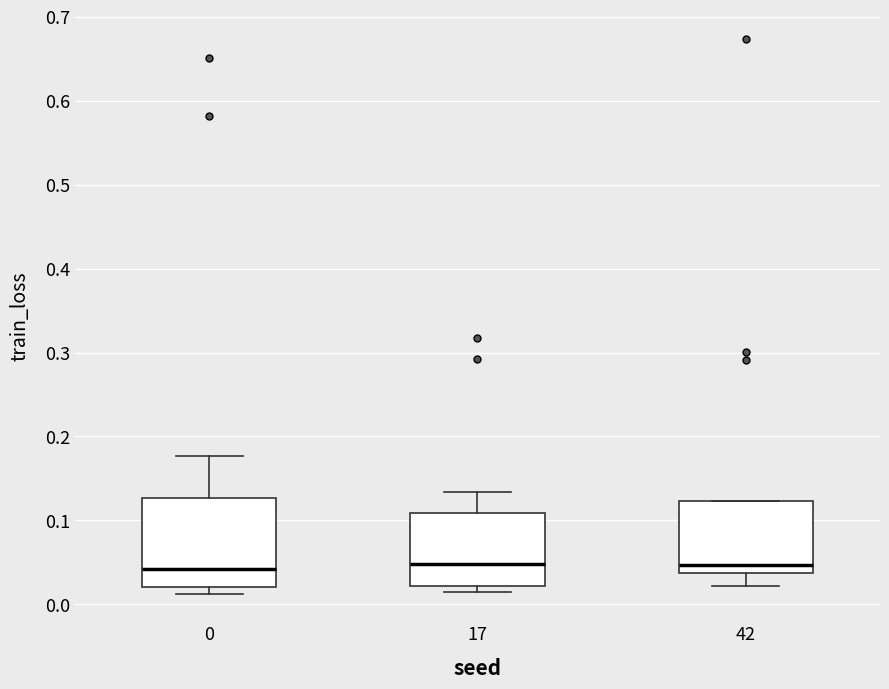

Where does the upper whisker of the box at x = 0 end on the y-axis? The values are not printed on the chart, so give them approximately, as read against the axis.

0.18